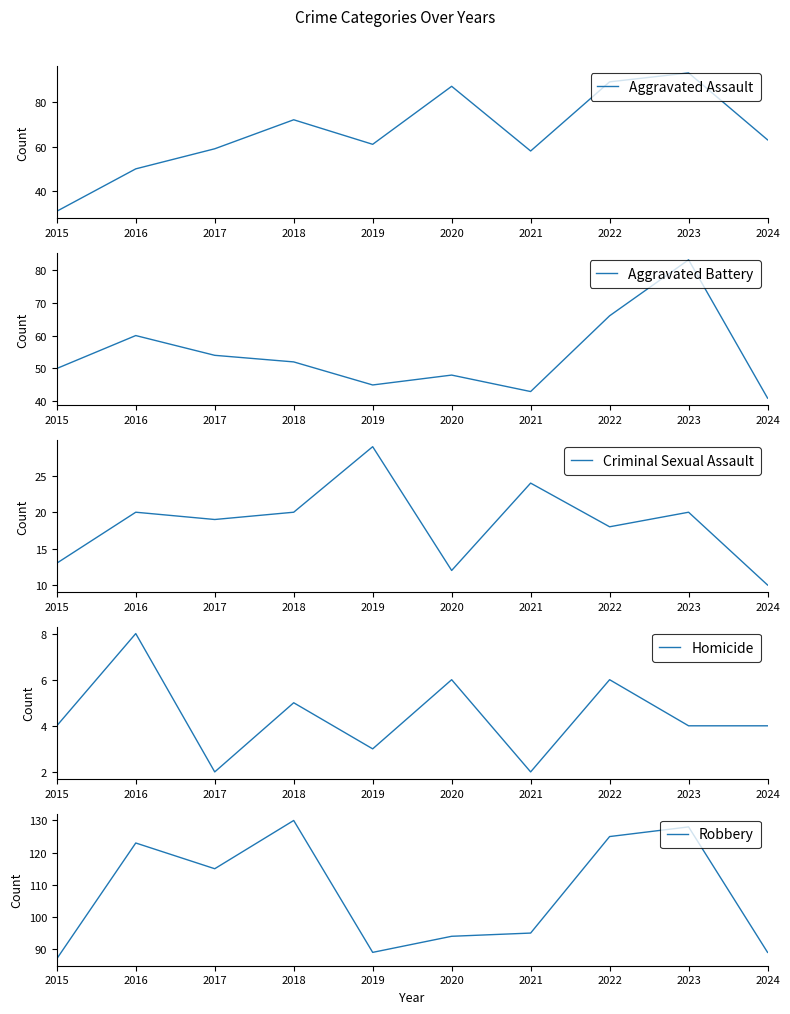

Reading right to left, extract all data points from this chart.

Aggravated Assault: 2024=63	2023=93	2022=89	2021=58	2020=87	2019=61	2018=72	2017=59	2016=50	2015=31
Aggravated Battery: 2024=41	2023=83	2022=66	2021=43	2020=48	2019=45	2018=52	2017=54	2016=60	2015=50
Criminal Sexual Assault: 2024=10	2023=20	2022=18	2021=24	2020=12	2019=29	2018=20	2017=19	2016=20	2015=13
Homicide: 2024=4	2023=4	2022=6	2021=2	2020=6	2019=3	2018=5	2017=2	2016=8	2015=4
Robbery: 2024=89	2023=128	2022=125	2021=95	2020=94	2019=89	2018=130	2017=115	2016=123	2015=87